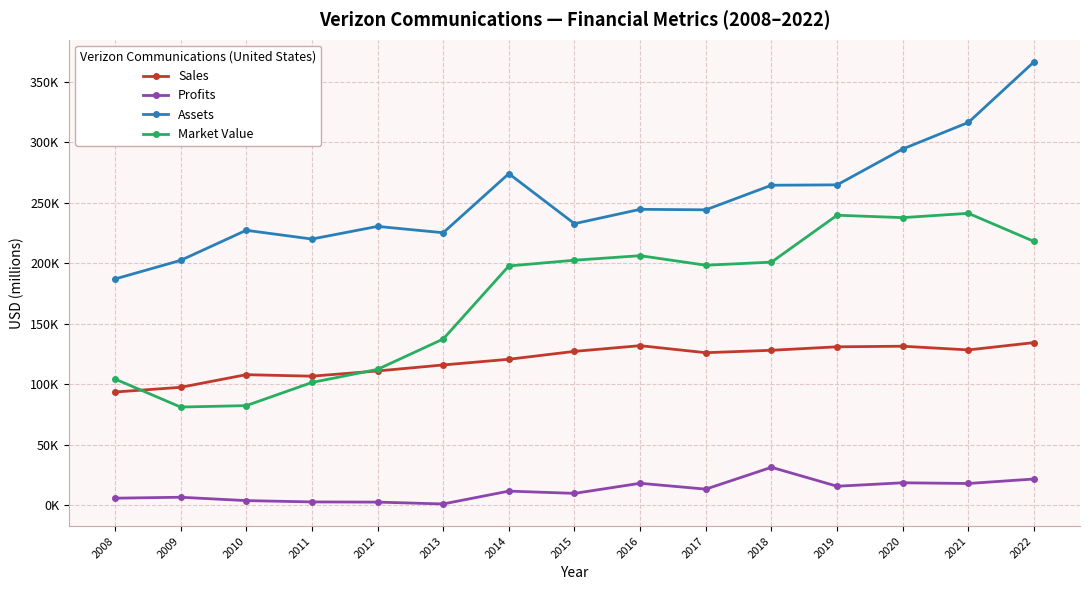

What is the difference between the maximum and second lowest values in the Profits series?

28792